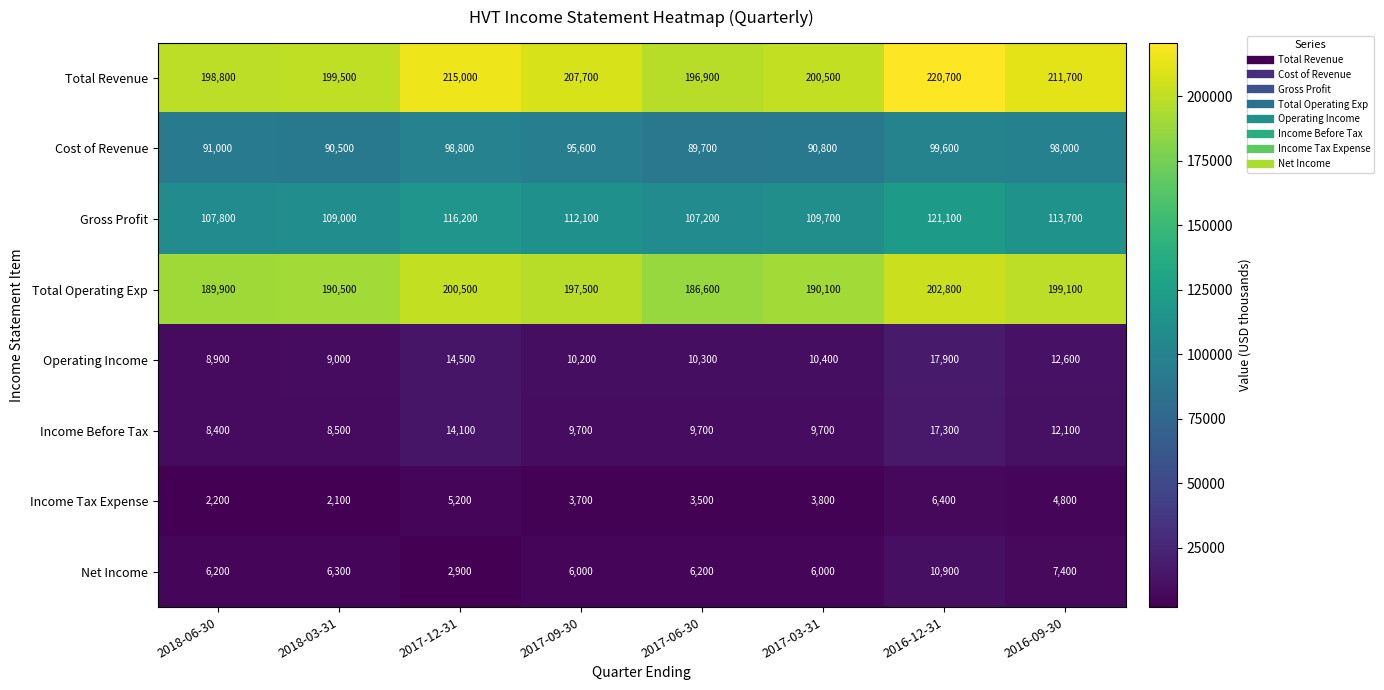

Which series has the widest spread of values?

Total Revenue